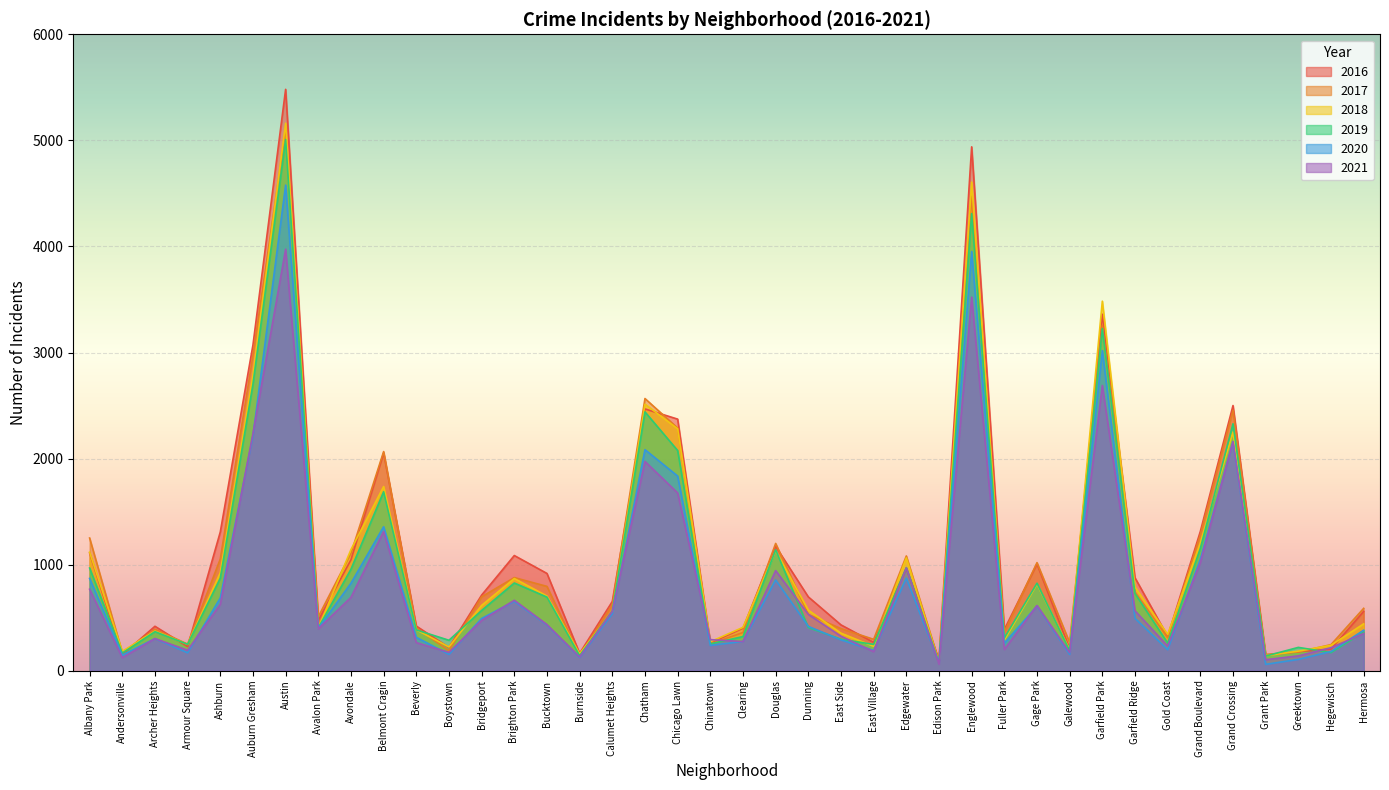

Reading left to right, extract all data points from this chart.

2017: Albany Park=1251	Andersonville=171	Archer Heights=391	Armour Square=251	Ashburn=1053	Auburn Gresham=2973	Austin=5095	Avalon Park=509	Avondale=1107	Belmont Cragin=2066	Beverly=404	Boystown=188	Bridgeport=697	Brighton Park=878	Bucktown=795	Burnside=145	Calumet Heights=620	Chatham=2566	Chicago Lawn=2288	Chinatown=253	Clearing=360	Douglas=1200	Dunning=531	East Side=397	East Village=296	Edgewater=1082	Edison Park=87	Englewood=4472	Fuller Park=365	Gage Park=1019	Galewood=265	Garfield Park=3257	Garfield Ridge=742	Gold Coast=311	Grand Boulevard=1281	Grand Crossing=2456	Grant Park=154	Greektown=176	Hegewisch=246	Hermosa=588
2019: Albany Park=968	Andersonville=166	Archer Heights=368	Armour Square=249	Ashburn=872	Auburn Gresham=2701	Austin=5008	Avalon Park=405	Avondale=957	Belmont Cragin=1687	Beverly=385	Boystown=287	Bridgeport=568	Brighton Park=827	Bucktown=694	Burnside=142	Calumet Heights=561	Chatham=2440	Chicago Lawn=2076	Chinatown=253	Clearing=322	Douglas=1140	Dunning=407	East Side=297	East Village=248	Edgewater=972	Edison Park=76	Englewood=4310	Fuller Park=309	Gage Park=825	Galewood=189	Garfield Park=3226	Garfield Ridge=728	Gold Coast=261	Grand Boulevard=1153	Grand Crossing=2328	Grant Park=138	Greektown=220	Hegewisch=171	Hermosa=365
2018: Albany Park=1117	Andersonville=183	Archer Heights=374	Armour Square=248	Ashburn=924	Auburn Gresham=2787	Austin=5162	Avalon Park=401	Avondale=1142	Belmont Cragin=1736	Beverly=386	Boystown=224	Bridgeport=616	Brighton Park=869	Bucktown=704	Burnside=160	Calumet Heights=554	Chatham=2513	Chicago Lawn=2281	Chinatown=273	Clearing=409	Douglas=1131	Dunning=571	East Side=354	East Village=230	Edgewater=1064	Edison Park=75	Englewood=4607	Fuller Park=289	Gage Park=816	Galewood=201	Garfield Park=3484	Garfield Ridge=789	Gold Coast=342	Grand Boulevard=1205	Grand Crossing=2250	Grant Park=141	Greektown=185	Hegewisch=240	Hermosa=442
2020: Albany Park=870	Andersonville=147	Archer Heights=303	Armour Square=169	Ashburn=686	Auburn Gresham=2212	Austin=4578	Avalon Park=400	Avondale=825	Belmont Cragin=1357	Beverly=315	Boystown=154	Bridgeport=493	Brighton Park=654	Bucktown=431	Burnside=126	Calumet Heights=538	Chatham=2084	Chicago Lawn=1835	Chinatown=239	Clearing=276	Douglas=856	Dunning=418	East Side=291	East Village=191	Edgewater=873	Edison Park=75	Englewood=3952	Fuller Park=259	Gage Park=611	Galewood=154	Garfield Park=3018	Garfield Ridge=494	Gold Coast=198	Grand Boulevard=1052	Grand Crossing=2157	Grant Park=60	Greektown=107	Hegewisch=181	Hermosa=382
2021: Albany Park=768	Andersonville=123	Archer Heights=303	Armour Square=193	Ashburn=626	Auburn Gresham=2236	Austin=3974	Avalon Park=395	Avondale=692	Belmont Cragin=1313	Beverly=265	Boystown=173	Bridgeport=474	Brighton Park=664	Bucktown=435	Burnside=130	Calumet Heights=559	Chatham=1973	Chicago Lawn=1676	Chinatown=293	Clearing=275	Douglas=944	Dunning=531	East Side=325	East Village=180	Edgewater=969	Edison Park=62	Englewood=3522	Fuller Park=200	Gage Park=615	Galewood=170	Garfield Park=2689	Garfield Ridge=565	Gold Coast=233	Grand Boulevard=1019	Grand Crossing=2161	Grant Park=104	Greektown=140	Hegewisch=217	Hermosa=351
2016: Albany Park=1110	Andersonville=151	Archer Heights=419	Armour Square=227	Ashburn=1308	Auburn Gresham=3071	Austin=5481	Avalon Park=475	Avondale=1046	Belmont Cragin=2053	Beverly=421	Boystown=219	Bridgeport=713	Brighton Park=1086	Bucktown=917	Burnside=164	Calumet Heights=653	Chatham=2468	Chicago Lawn=2372	Chinatown=262	Clearing=401	Douglas=1173	Dunning=696	East Side=432	East Village=267	Edgewater=965	Edison Park=103	Englewood=4939	Fuller Park=389	Gage Park=1007	Galewood=205	Garfield Park=3361	Garfield Ridge=876	Gold Coast=323	Grand Boulevard=1313	Grand Crossing=2500	Grant Park=146	Greektown=180	Hegewisch=204	Hermosa=559